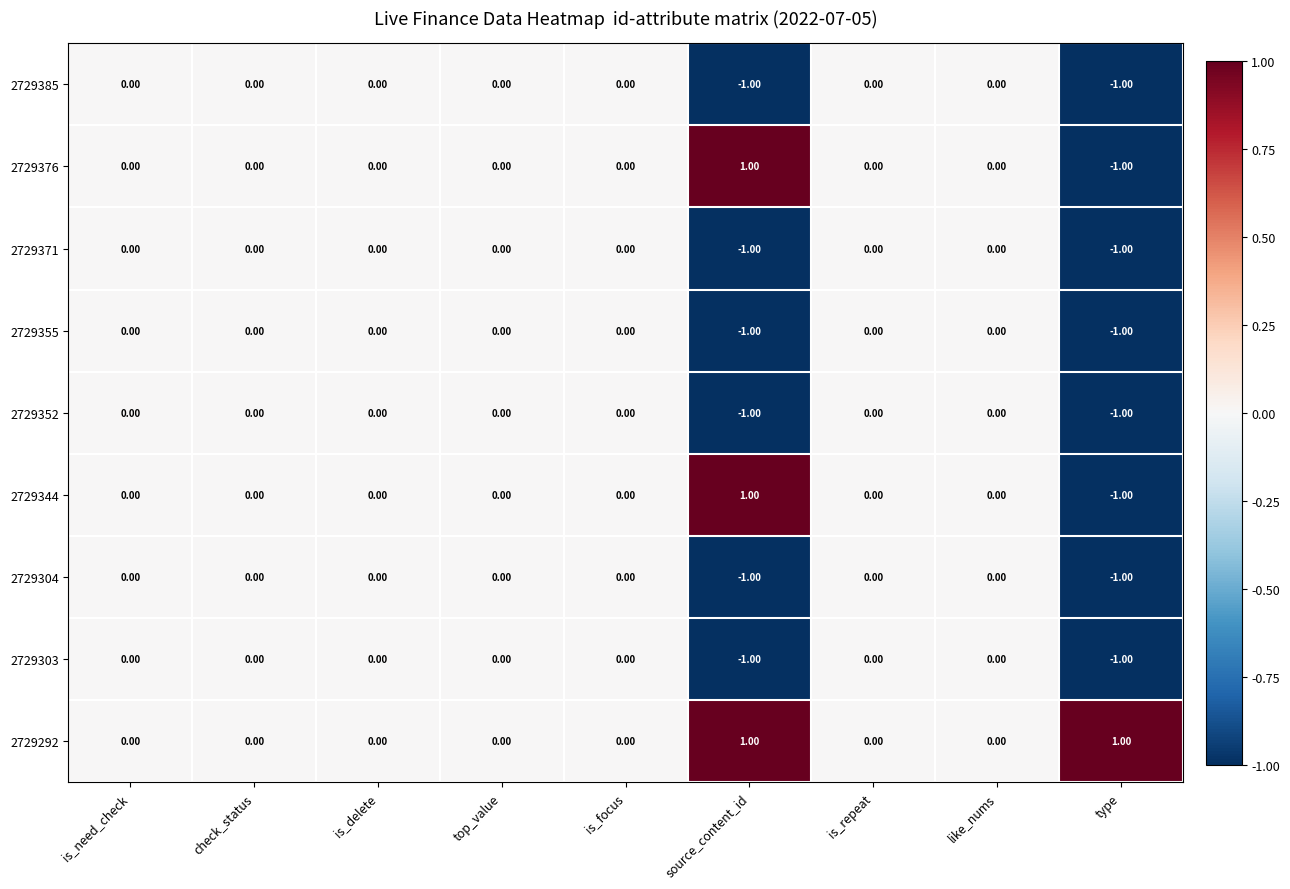

At which label does 2729376 reach its peak?

source_content_id